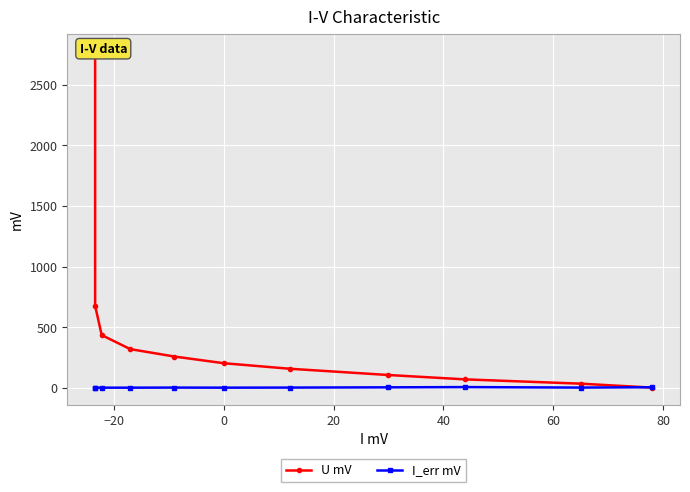

How many data points in I_err mV are less than 1?

5